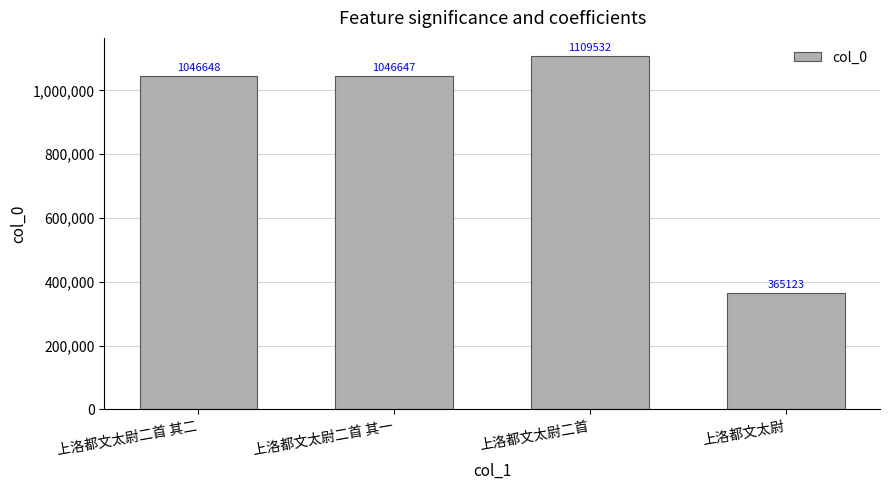

Rank the categories by value from highest to lowest.

上洛都文太尉二首, 上洛都文太尉二首 其二, 上洛都文太尉二首 其一, 上洛都文太尉